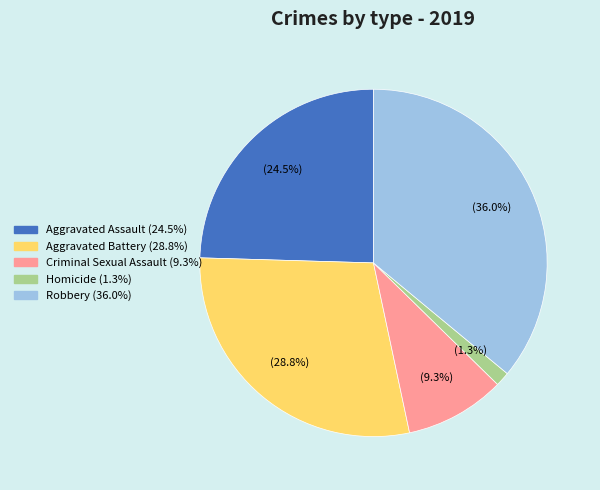

True or false: Robbery accounts for 45% of the total.

False